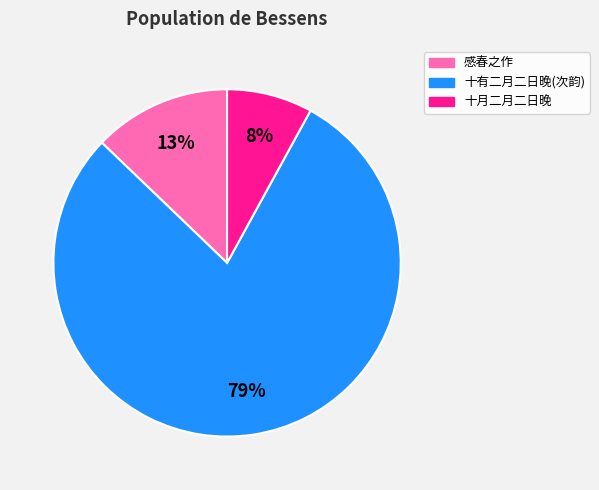

To the nearest percent, what is the difference between the largest and smallest slice percentages?

71%